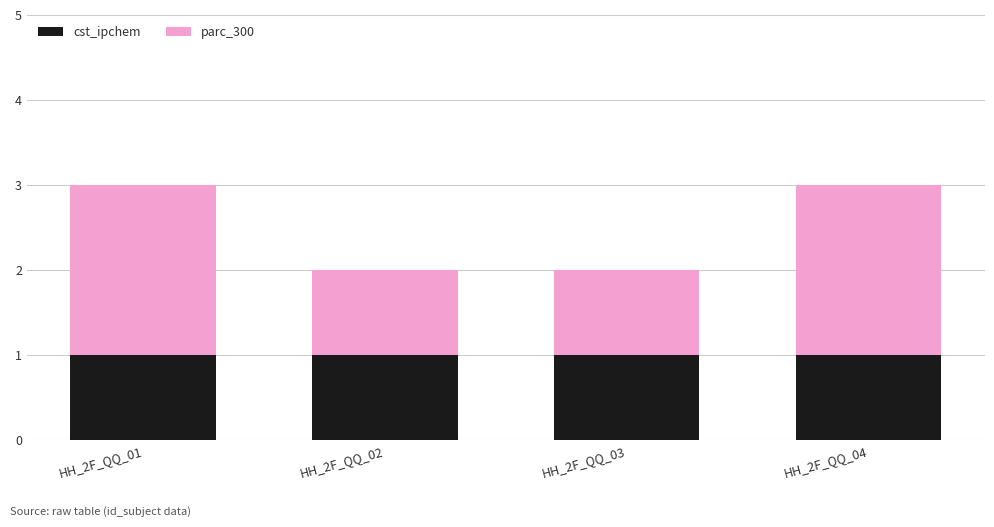

Count the number of data series in this chart.

2